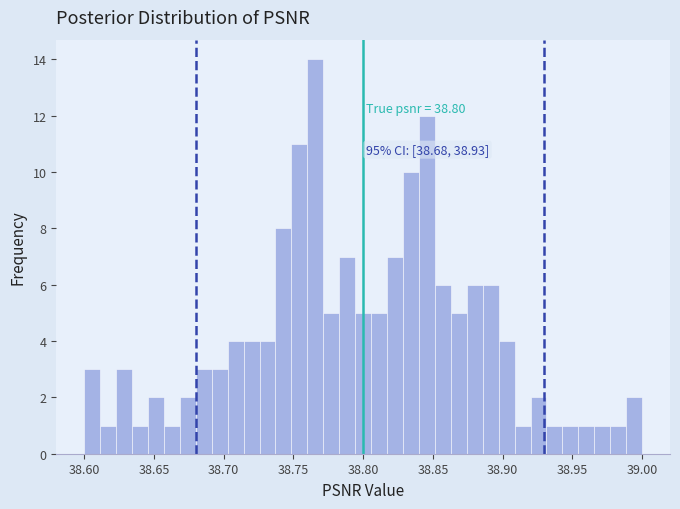

Read against the x-axis, roughly where is the centre of the tallest bar?

38.765